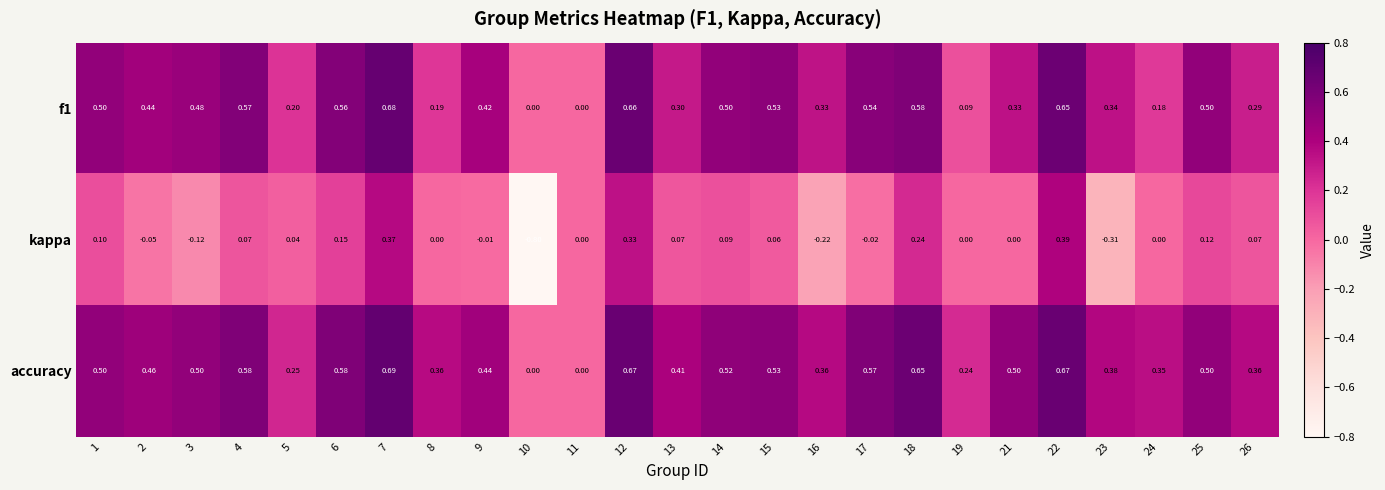

Which series has the largest total across all categories?

accuracy